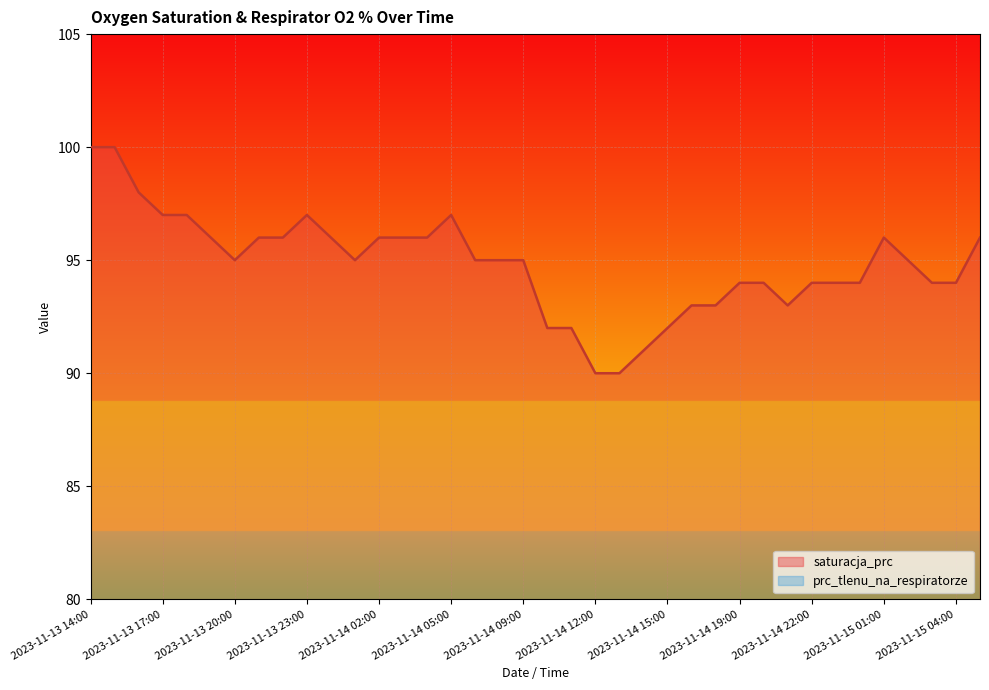

True or false: saturacja_prc and prc_tlenu_na_respiratorze cross at least once.

False